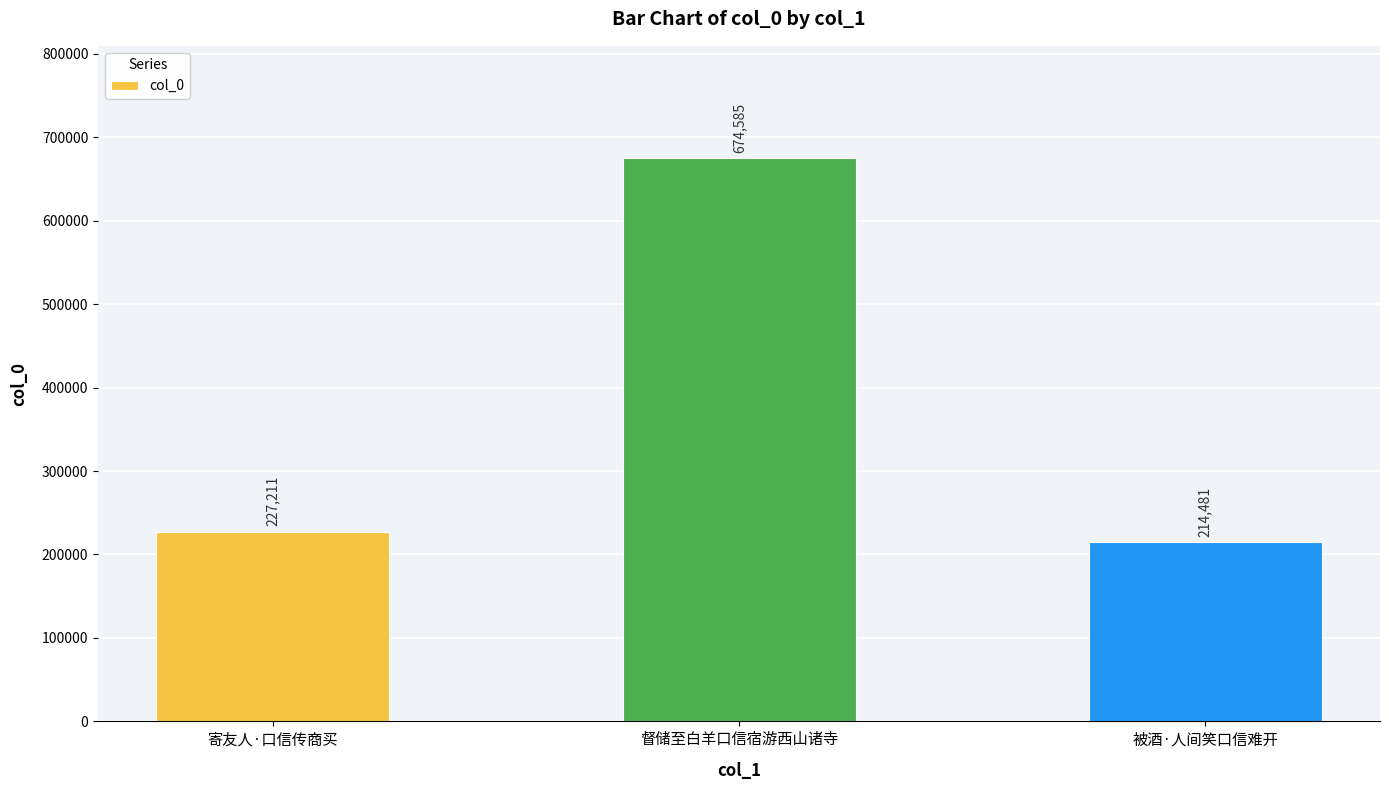

Rank the categories by value from highest to lowest.

督储至白羊口信宿游西山诸寺, 寄友人·口信传商买, 被酒·人间笑口信难开